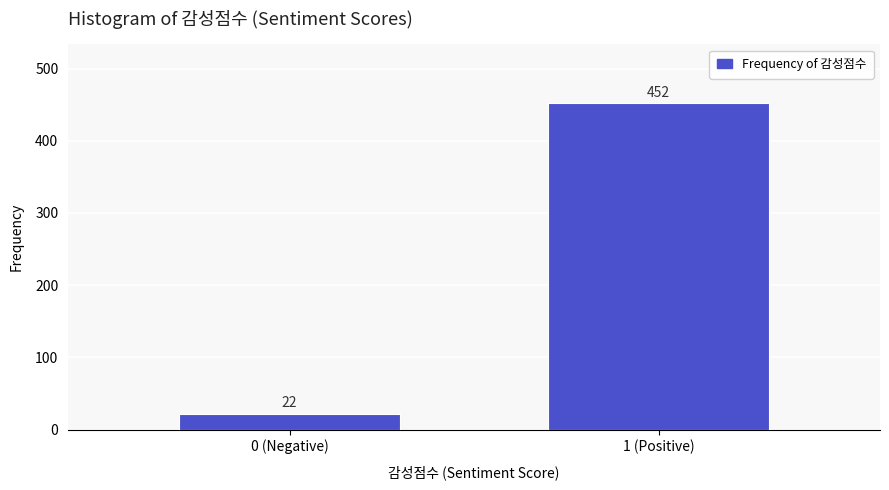

Reading left to right, what are all the values shown in this chart?

0 (Negative)=22	1 (Positive)=452